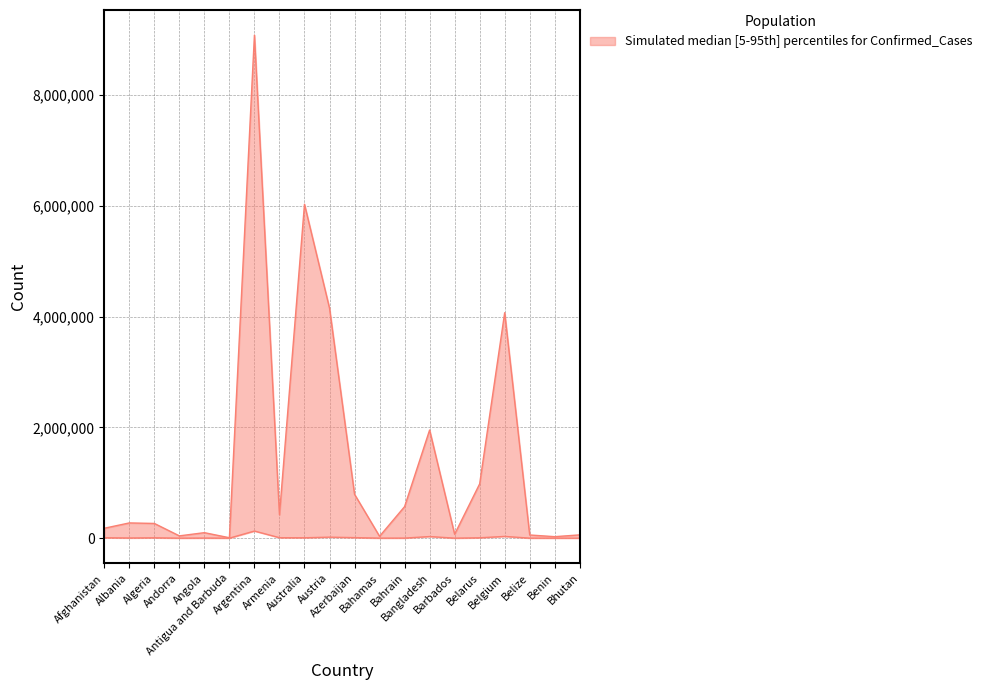

True or false: Deaths and Confirmed cross at least once.

False